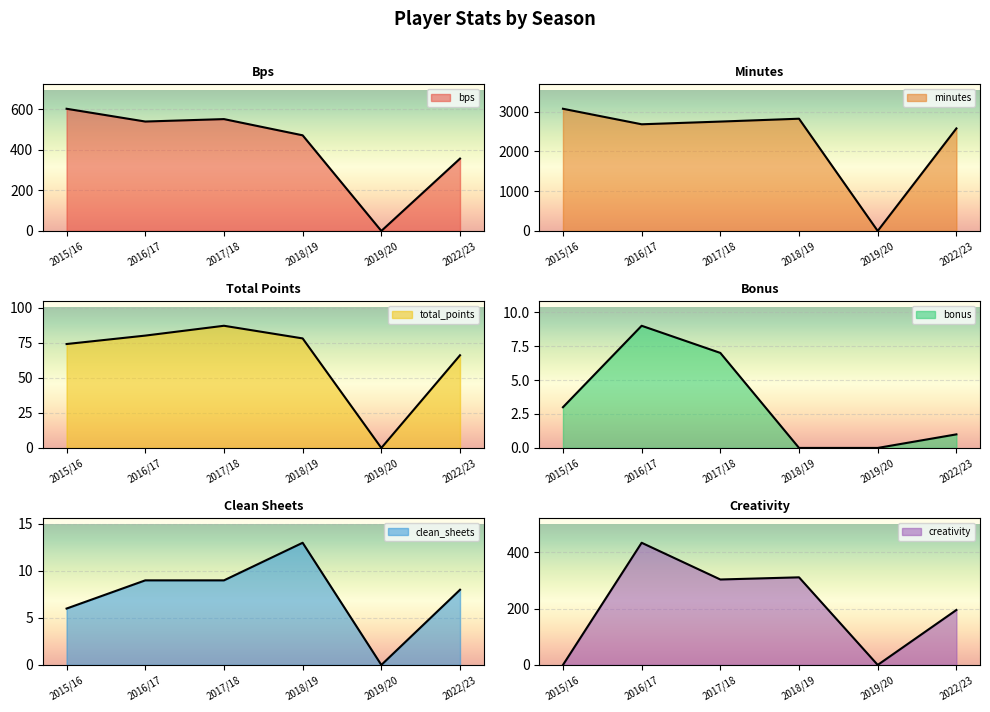

Which has a higher value, 2015/16 or 2017/18?

2015/16